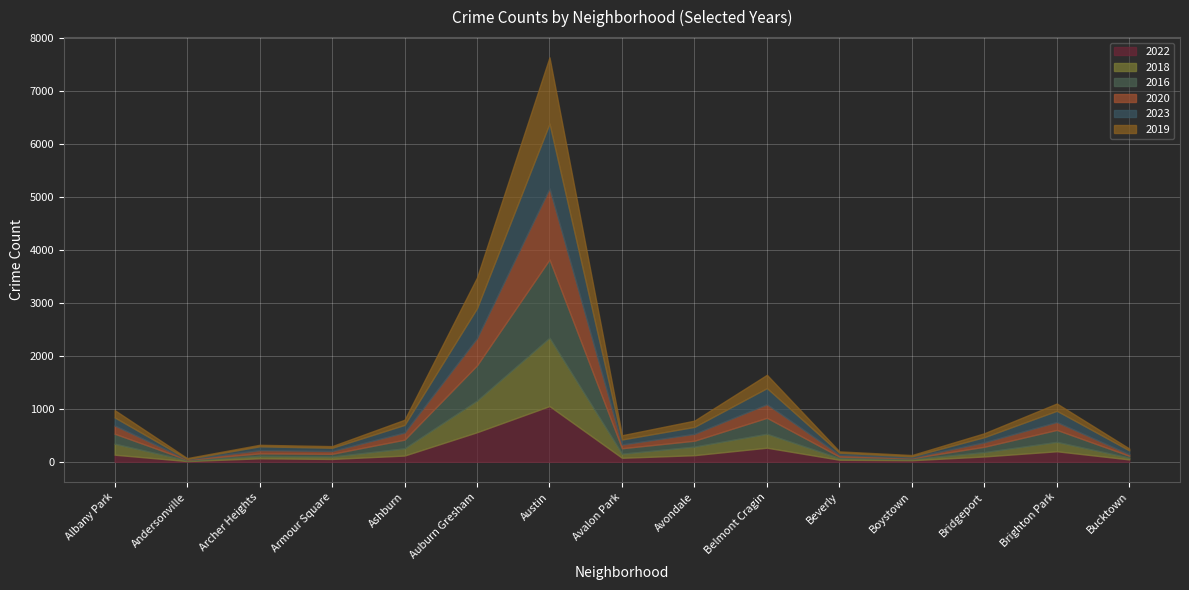

Reading left to right, list all the values displayed in this chart.

2022: Albany Park=134	Andersonville=14	Archer Heights=66	Armour Square=54	Ashburn=118	Auburn Gresham=558	Austin=1051	Avalon Park=76	Avondale=125	Belmont Cragin=266	Beverly=39	Boystown=30	Bridgeport=101	Brighton Park=199	Bucktown=45
2018: Albany Park=208	Andersonville=14	Archer Heights=46	Armour Square=45	Ashburn=136	Auburn Gresham=596	Austin=1288	Avalon Park=77	Avondale=162	Belmont Cragin=263	Beverly=30	Boystown=21	Bridgeport=82	Brighton Park=177	Bucktown=33
2016: Albany Park=188	Andersonville=12	Archer Heights=47	Armour Square=52	Ashburn=164	Auburn Gresham=666	Austin=1477	Avalon Park=103	Avondale=111	Belmont Cragin=301	Beverly=29	Boystown=18	Bridgeport=101	Brighton Park=226	Bucktown=36
2020: Albany Park=155	Andersonville=7	Archer Heights=61	Armour Square=53	Ashburn=135	Auburn Gresham=513	Austin=1340	Avalon Park=71	Avondale=130	Belmont Cragin=257	Beverly=34	Boystown=11	Bridgeport=85	Brighton Park=149	Bucktown=27
2023: Albany Park=152	Andersonville=7	Archer Heights=72	Armour Square=61	Ashburn=143	Auburn Gresham=565	Austin=1223	Avalon Park=94	Avondale=131	Belmont Cragin=303	Beverly=40	Boystown=23	Bridgeport=96	Brighton Park=211	Bucktown=74
2019: Albany Park=138	Andersonville=16	Archer Heights=29	Armour Square=31	Ashburn=97	Auburn Gresham=578	Austin=1249	Avalon Park=80	Avondale=118	Belmont Cragin=251	Beverly=25	Boystown=25	Bridgeport=74	Brighton Park=138	Bucktown=36